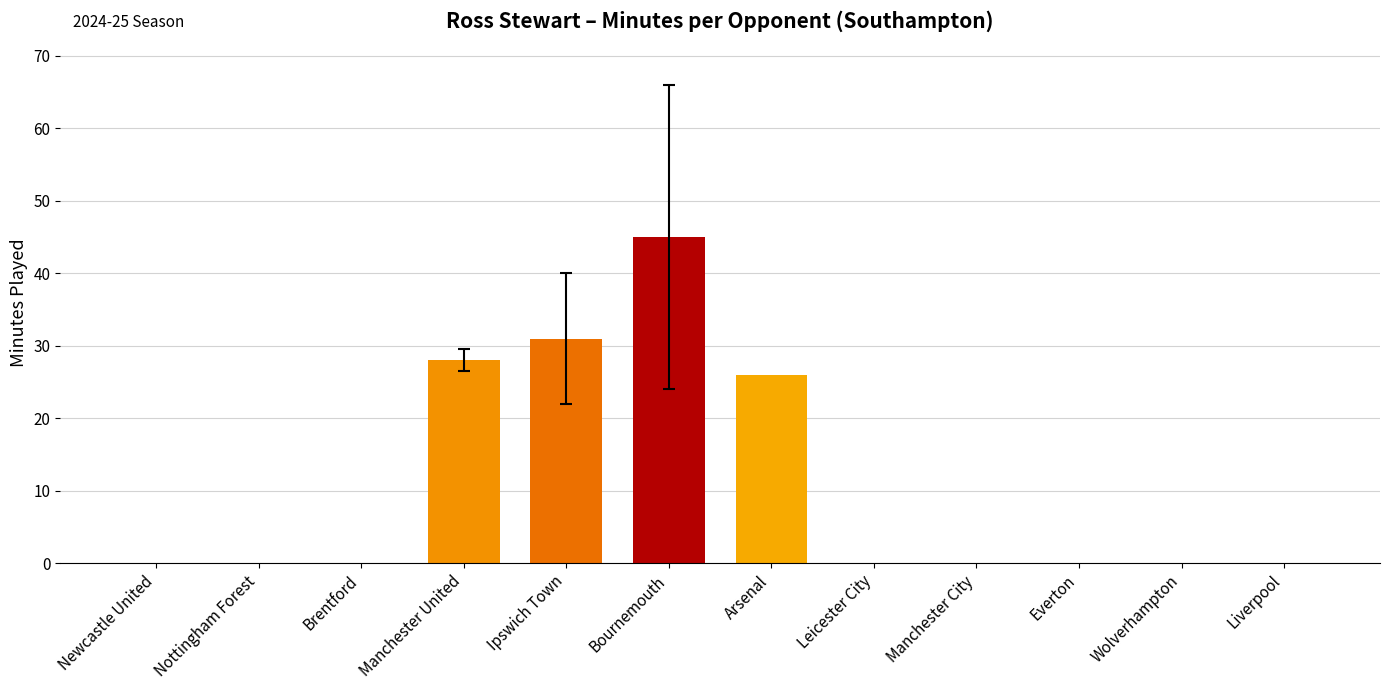

Is it true that the value at Arsenal is 26?

True